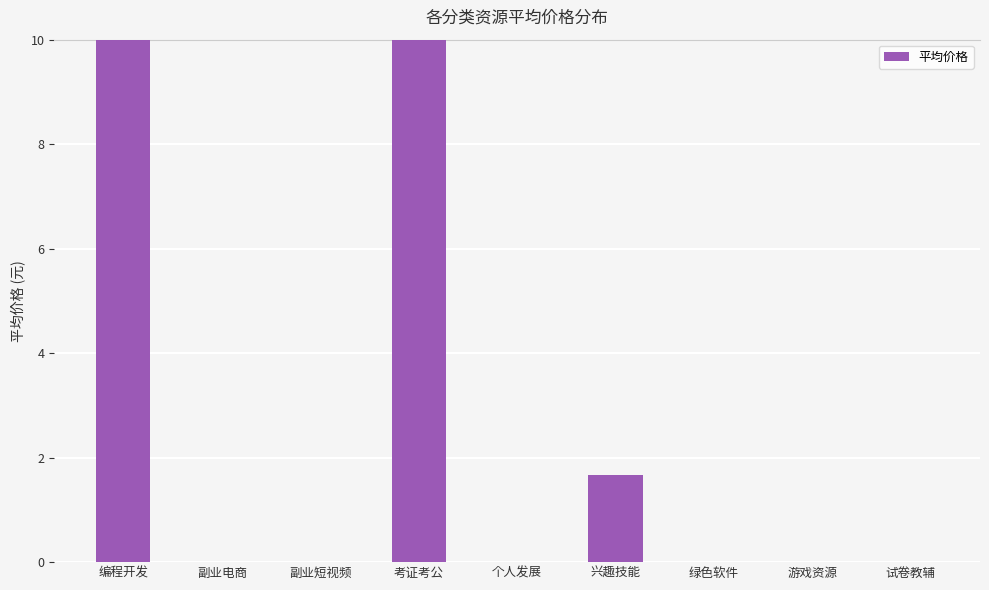

What is the label of the 1st bar from the left?

编程开发